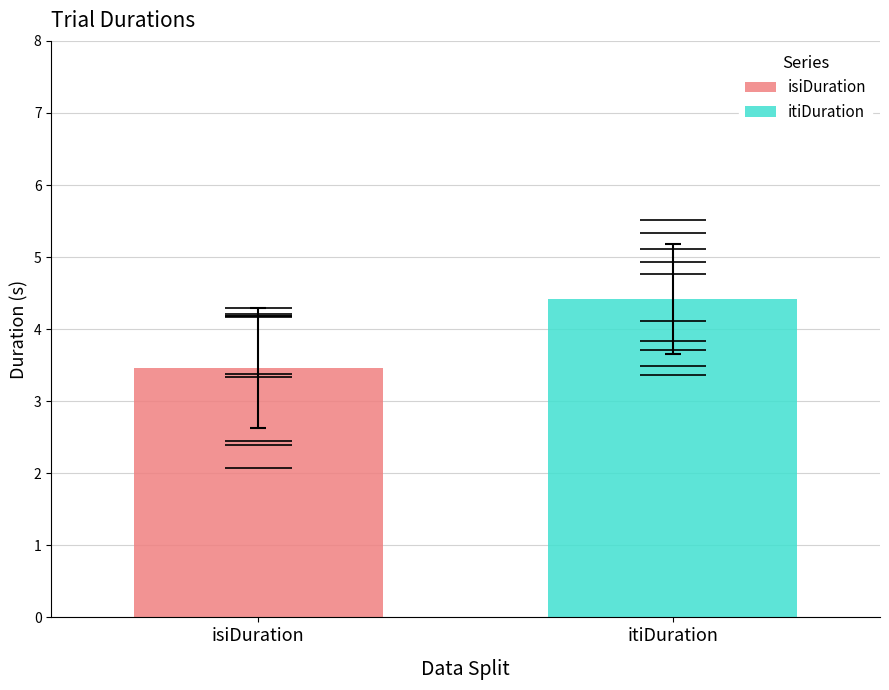

What is the sum of all itiDuration values?

44.2